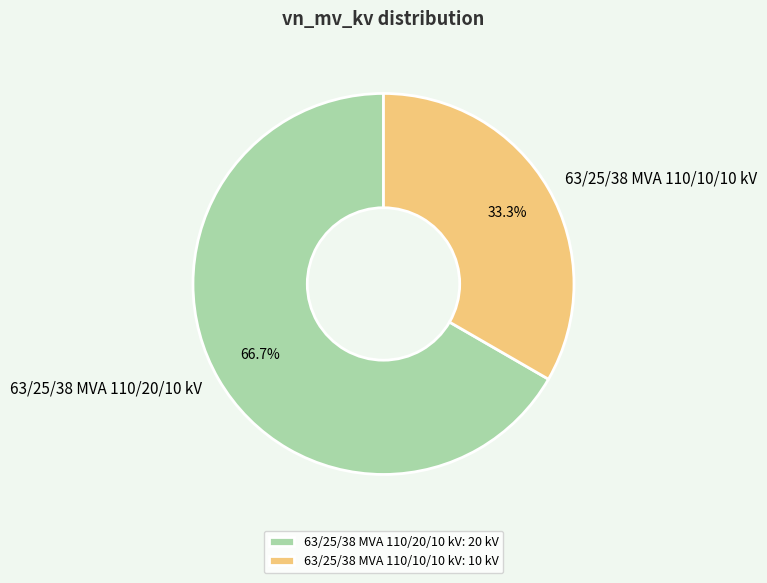

Is it true that 63/25/38 MVA 110/10/10 kV is 33% of the pie?

True